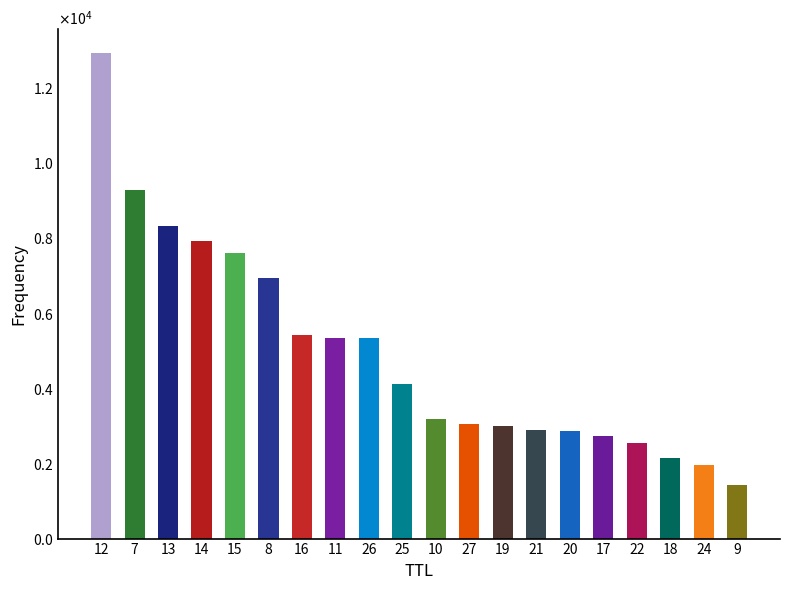

Are the bars horizontal?

No